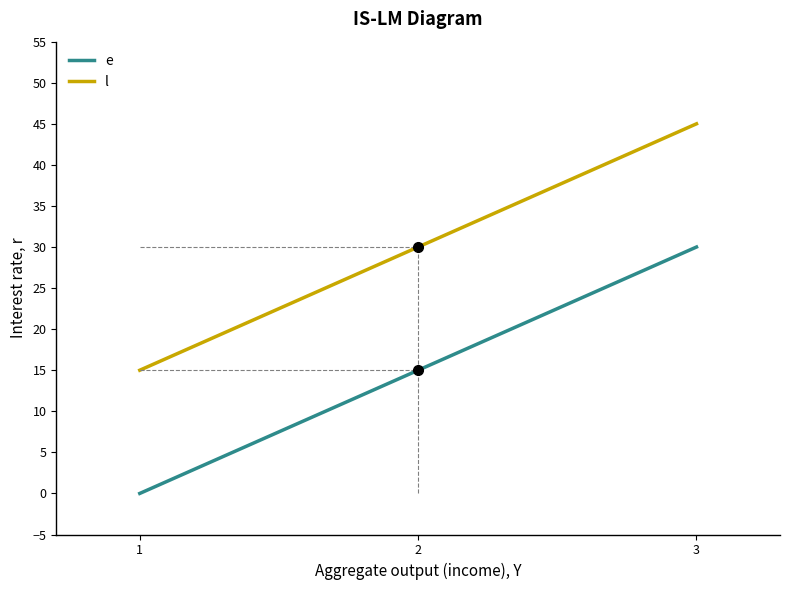

What are all the series names shown in the legend?

e, l